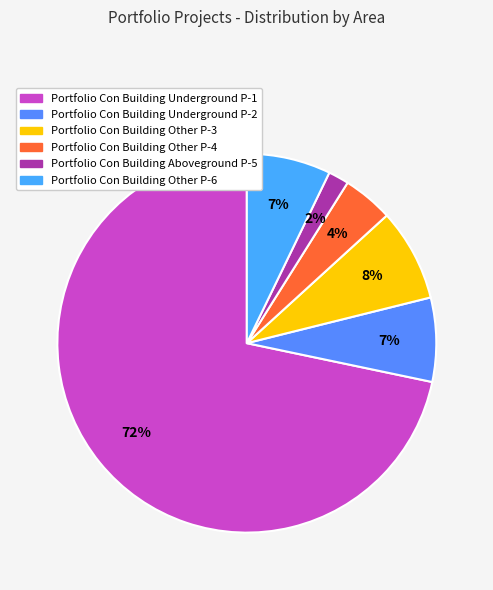

To the nearest percent, what percentage of the pie is Portfolio Con Building Other P-4?

4%